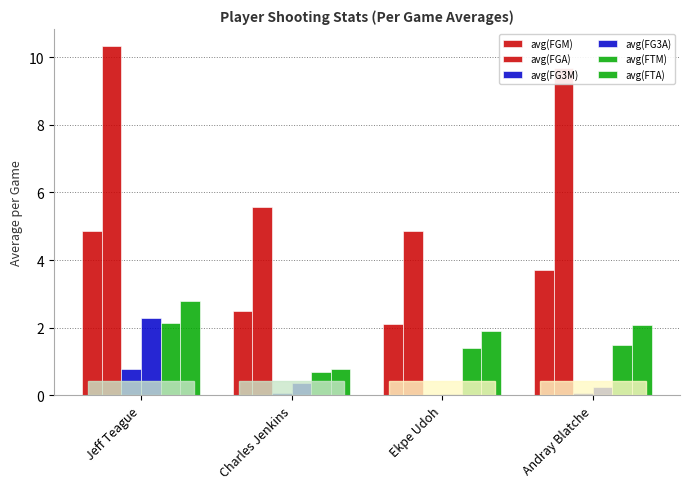

At which category does the chart reach its minimum across all series?

Ekpe Udoh